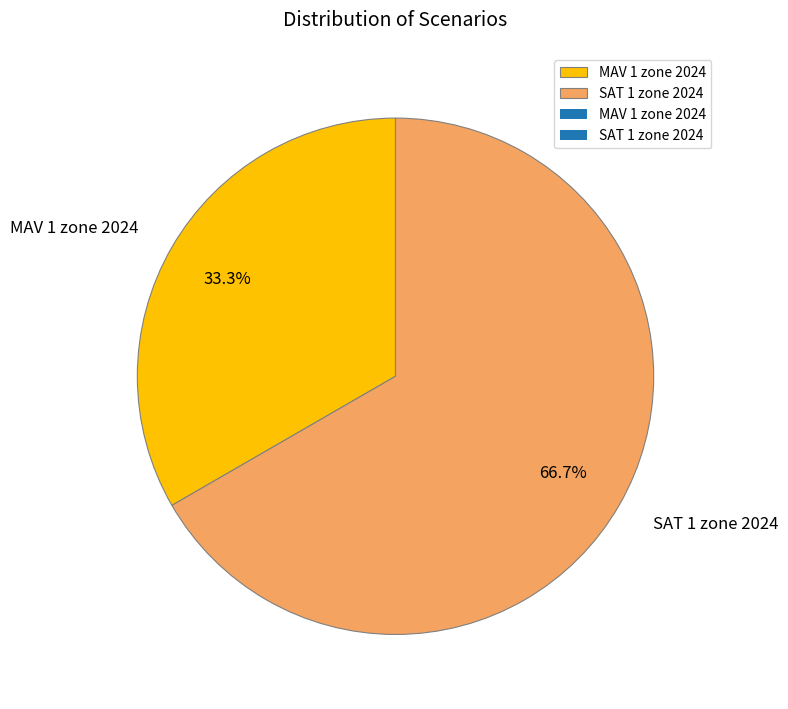

True or false: MAV 1 zone 2024 accounts for 33% of the total.

True